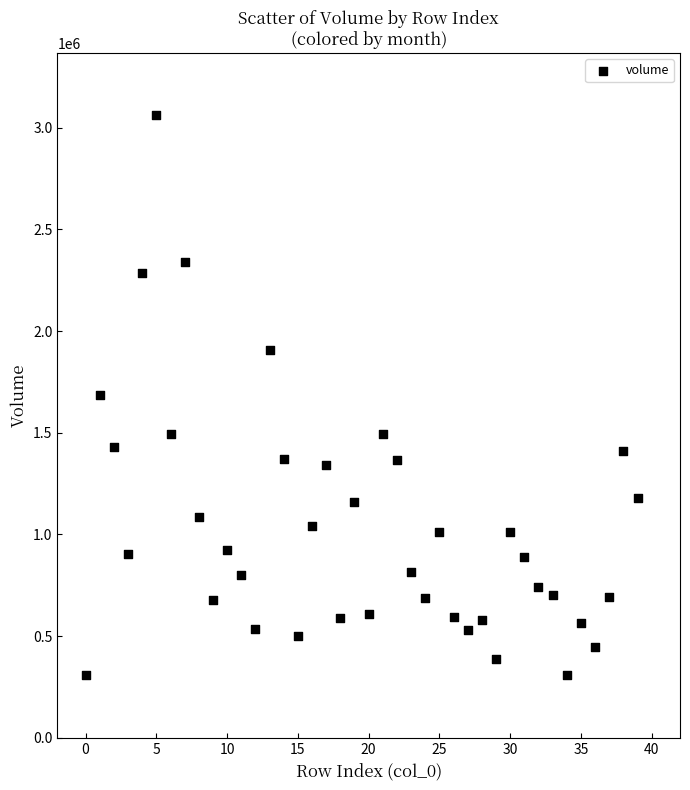

What is the range of Y values (max minus min)?

2749720